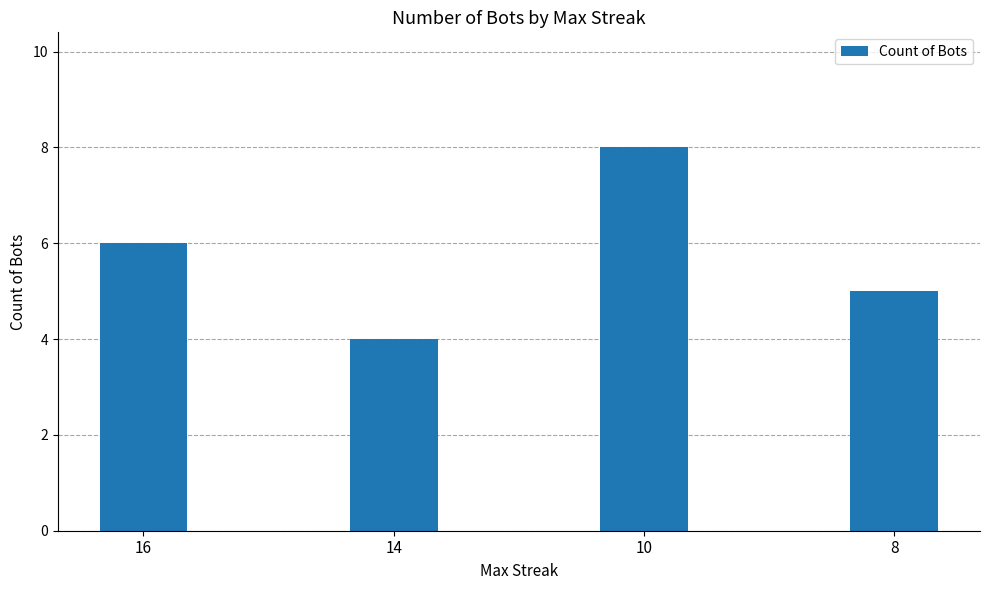

What is the difference between the values at 8 and 14?

1